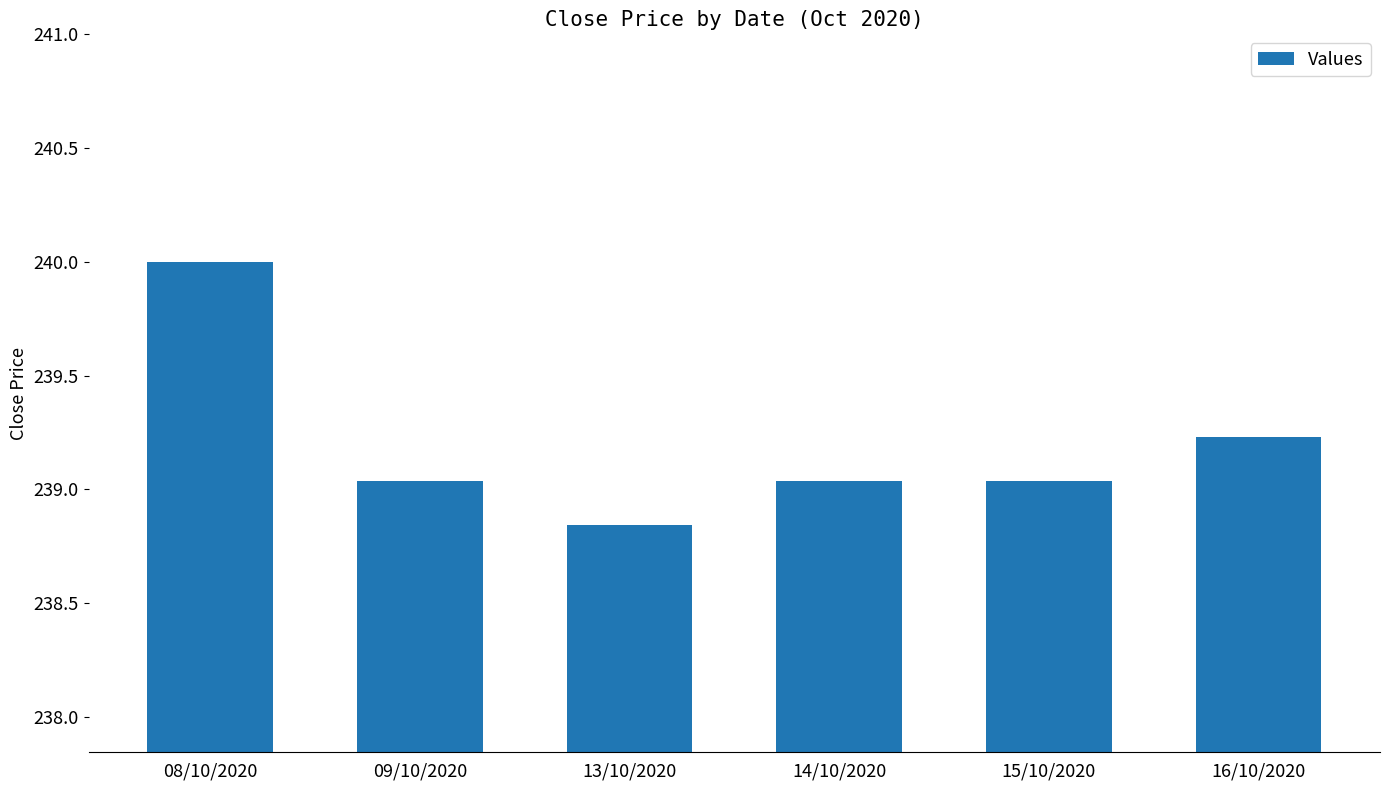

Is it true that the value at 16/10/2020 is 239.2?

True